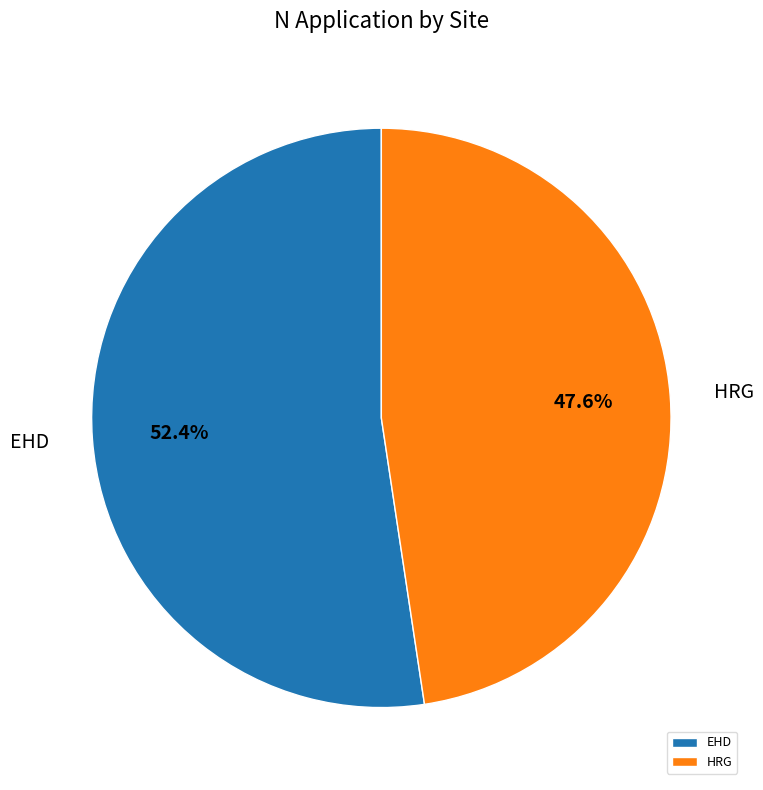

Does HRG account for over 50% of the chart?

No